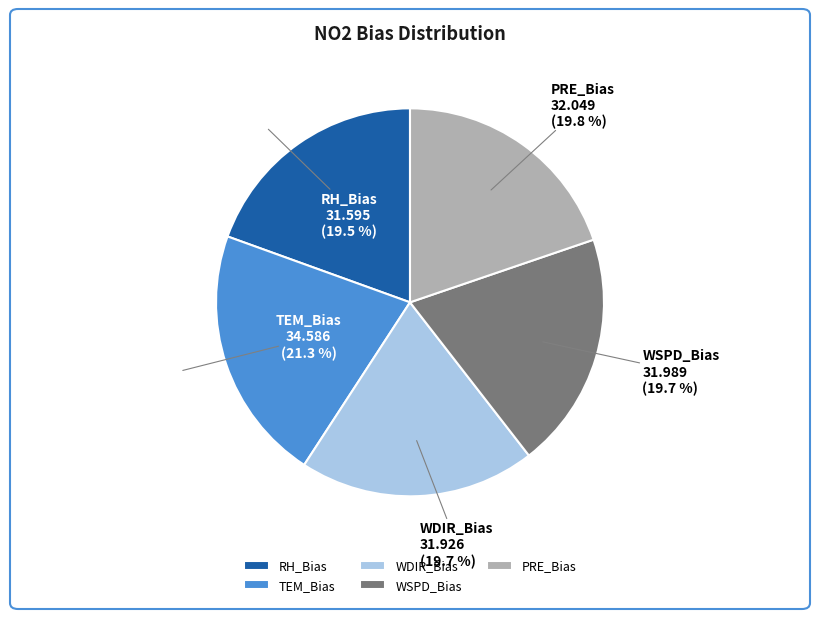

To the nearest percent, what is the combined percentage of WDIR_Bias and WSPD_Bias?

39%